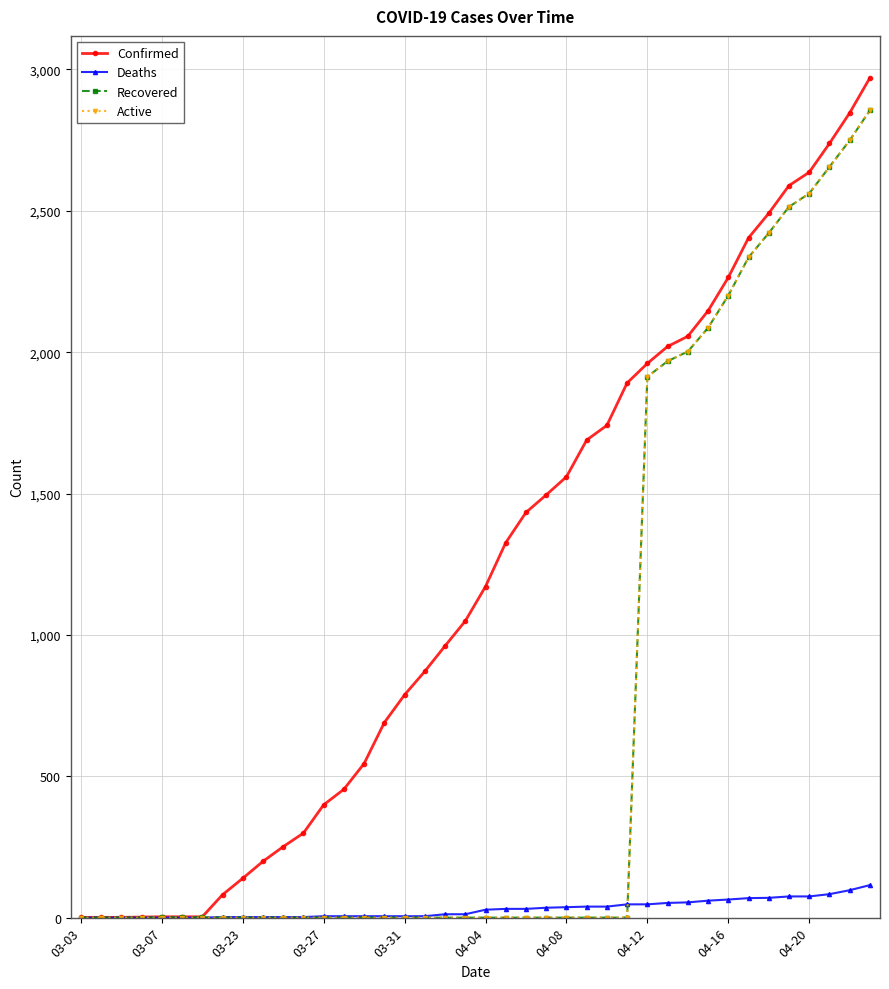

What is the maximum value for Active?

2855